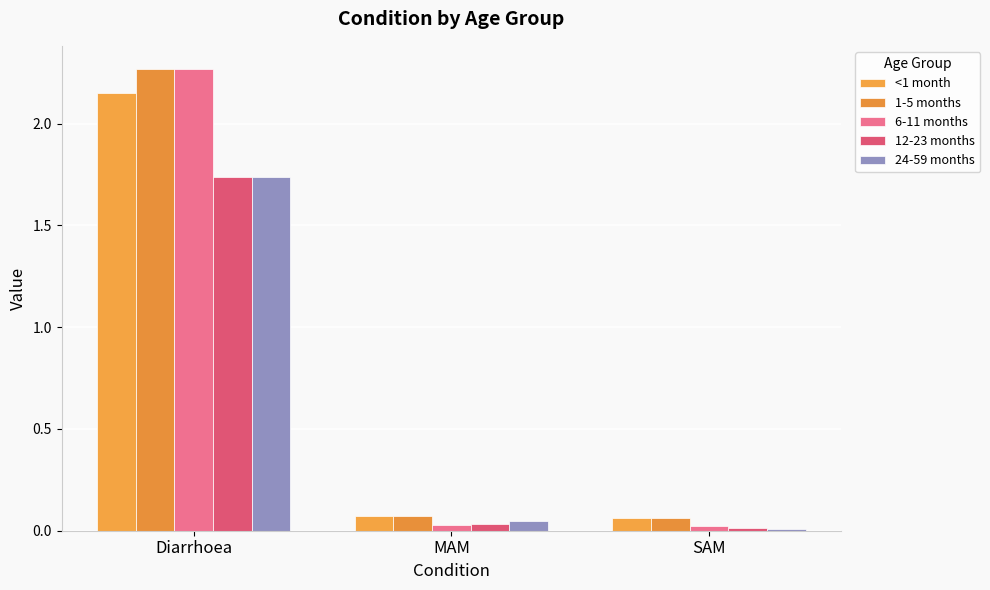

What is the approximate value of 1-5 months at SAM?

0.1